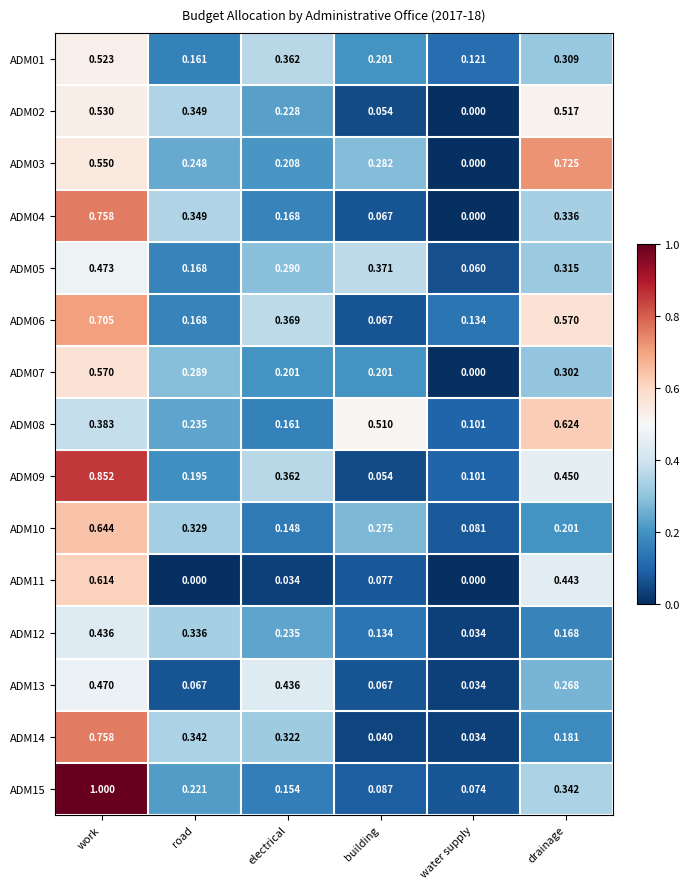

Which category has the highest value in the ADM10 series?

work